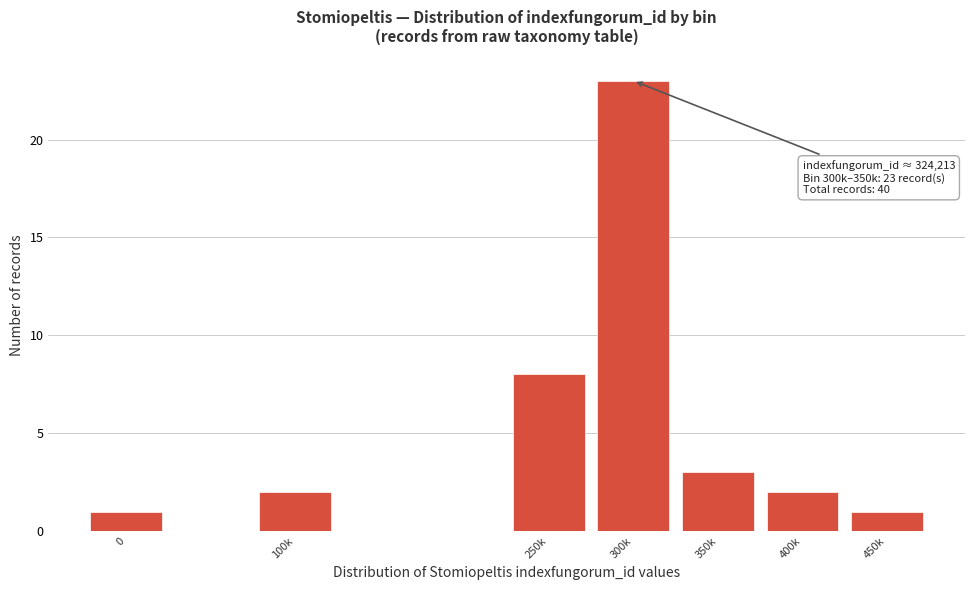

Reading left to right, list all the values displayed in this chart.

0=1	100k=2	250k=8	300k=23	350k=3	400k=2	450k=1